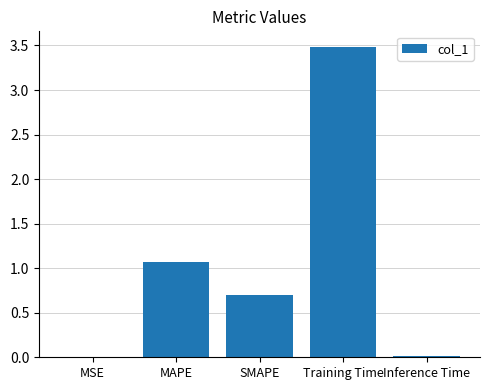

Which label corresponds to the largest value in the chart?

Training Time